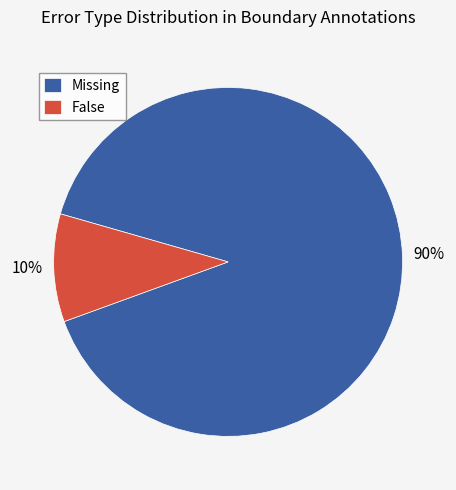

Combined, do False and Missing account for over 50%?

Yes